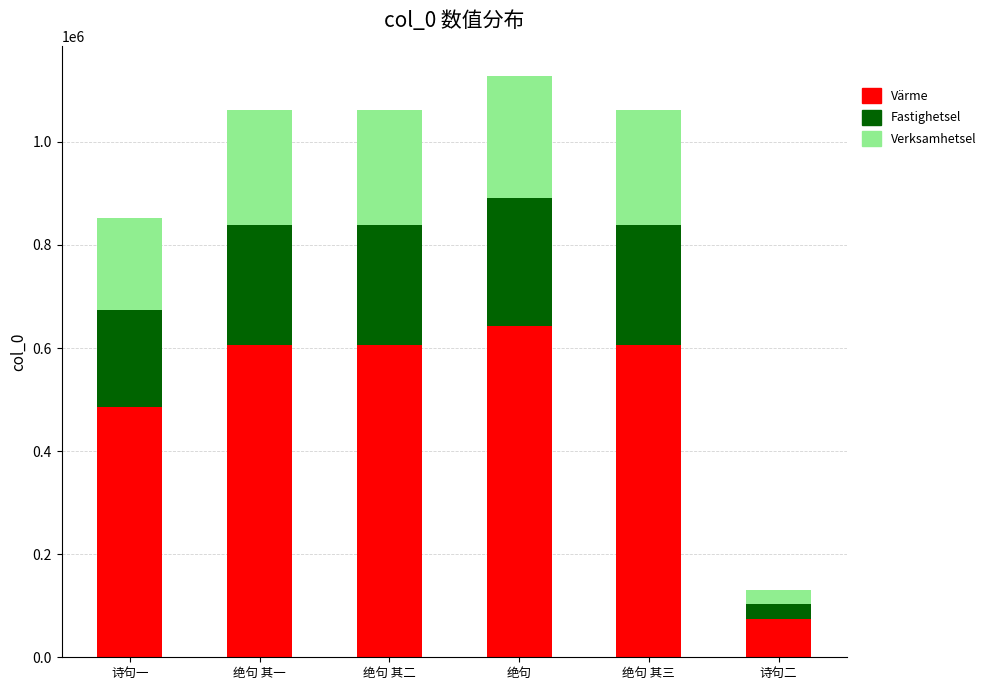

At which label is Värme closest to 358655?

诗句一